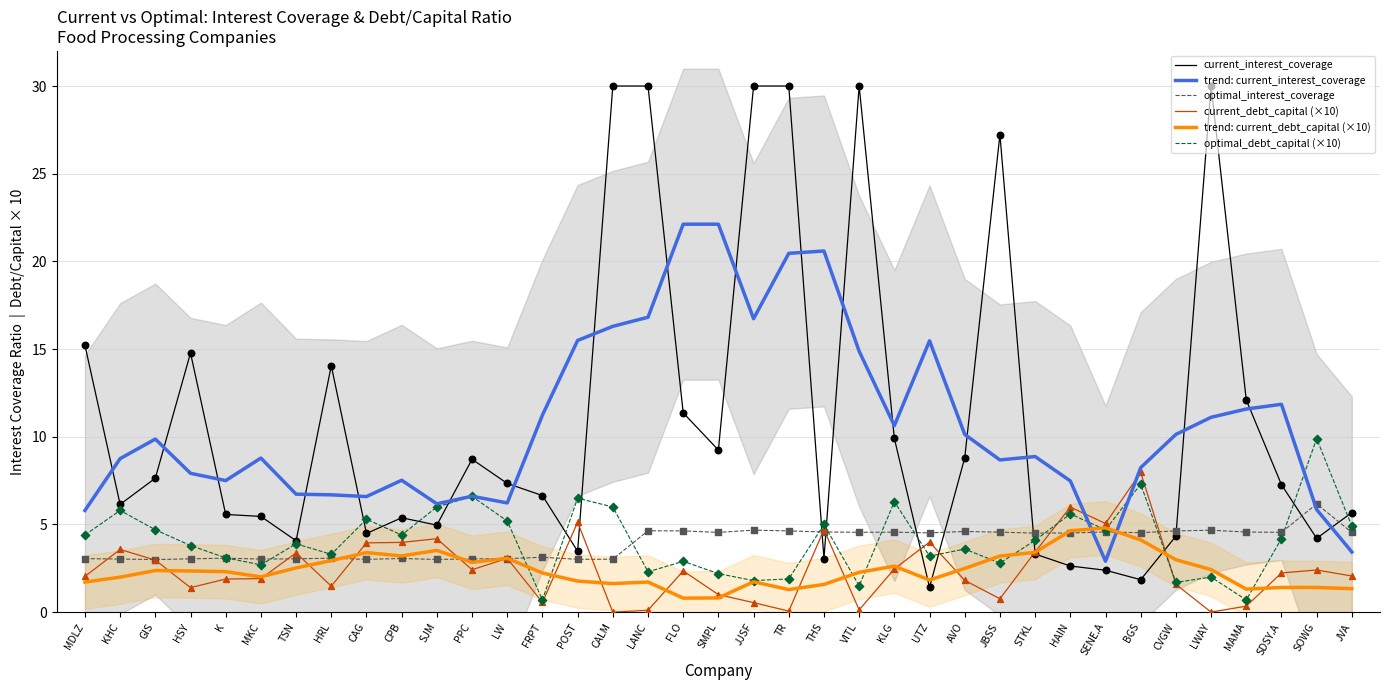

Is the value of current_interest_coverage at SMPL greater than the value of trend: current_debt_capital (×10) at MKC?

Yes